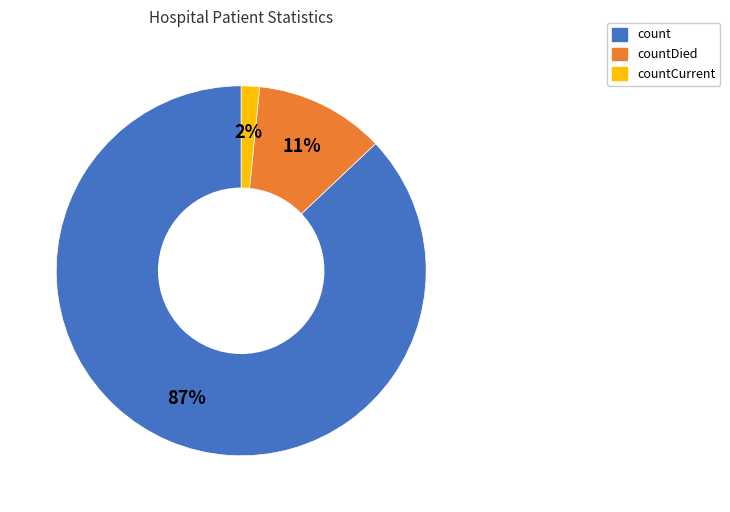

To the nearest percent, what is the average slice percentage?

33%